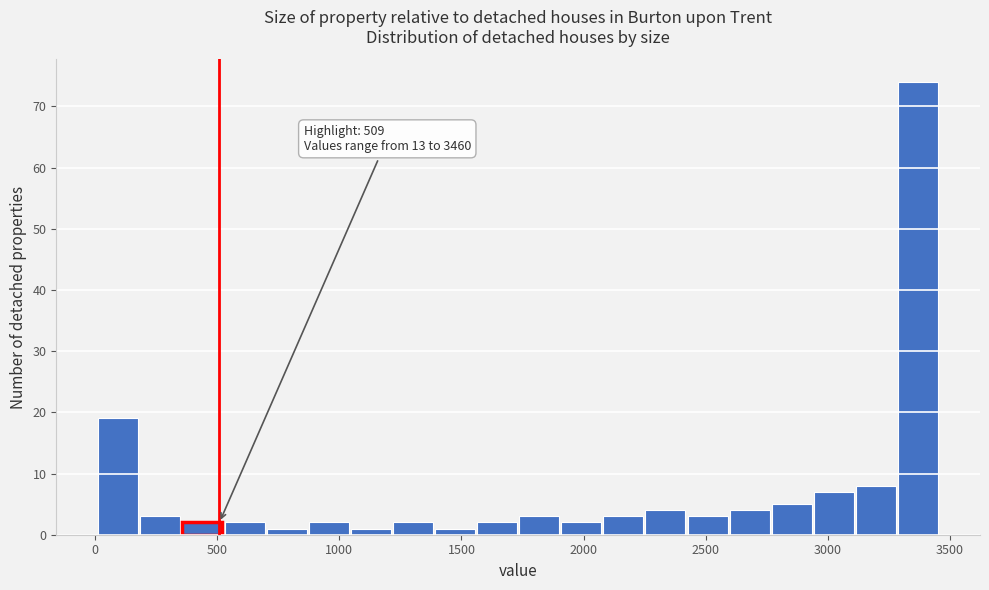

Read against the x-axis, roughly where is the centre of the tallest bar?

3350